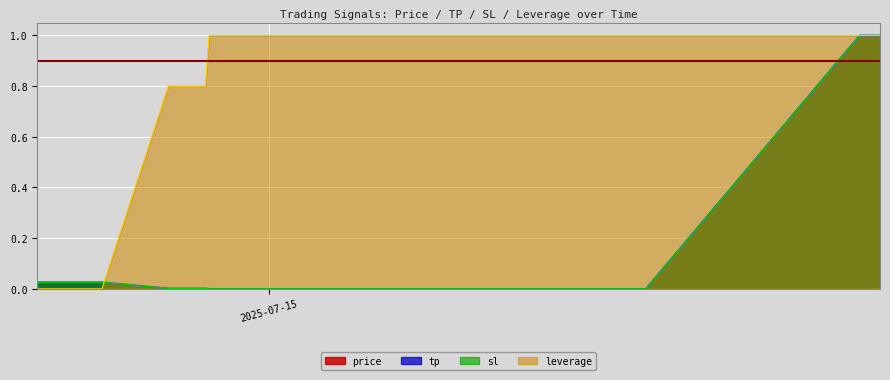

Which series has the largest total across all categories?

leverage